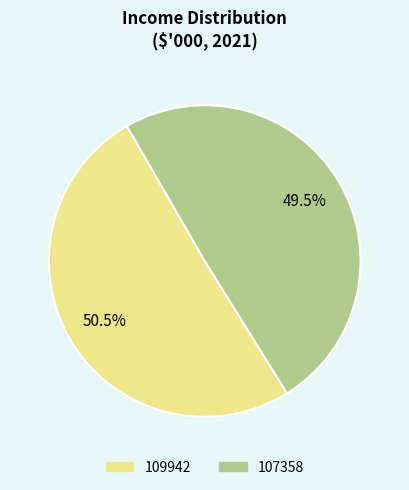

To the nearest percent, what is the difference between the 109942 and 107358 slice percentages?

1%